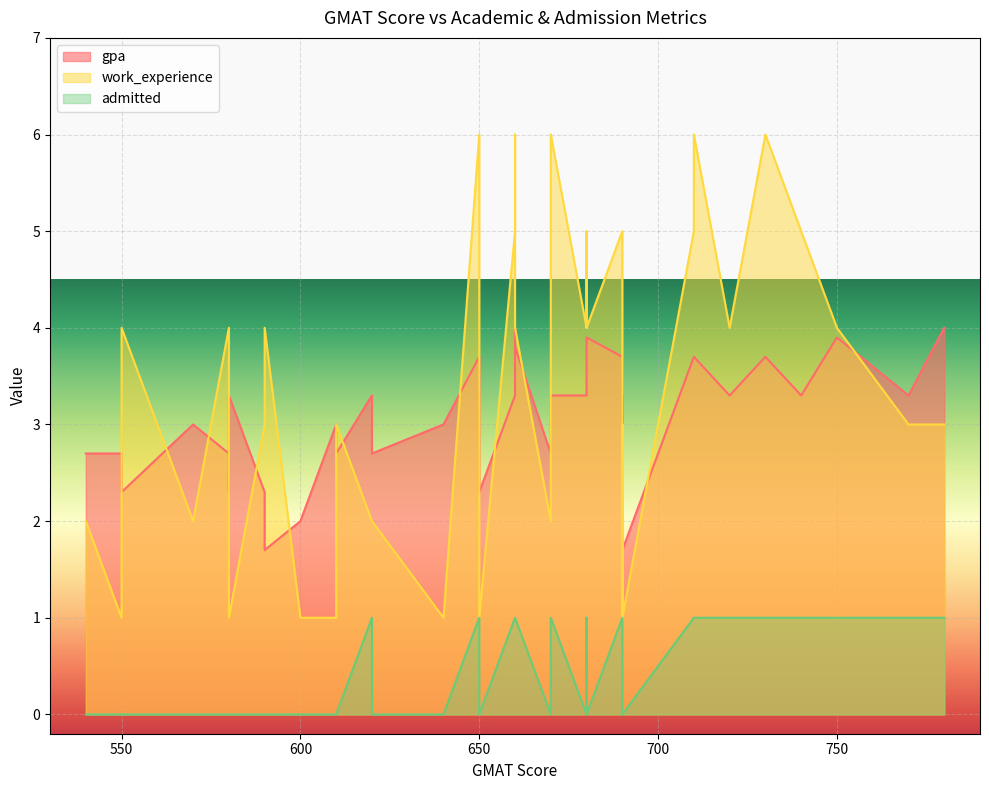

True or false: admitted has a value of 0.0 at 610.

True